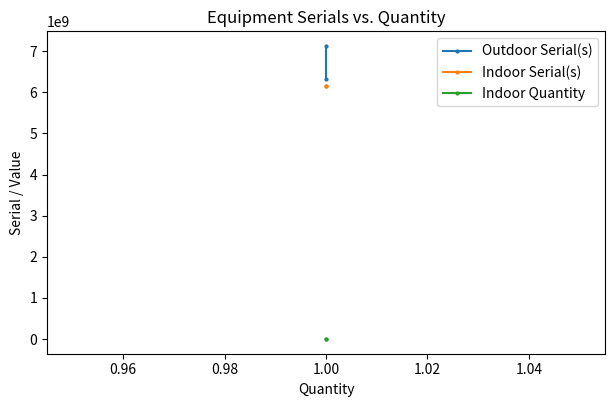

What is the value of the Outdoor Serial(s) point at the 2nd from the left?

6332600037